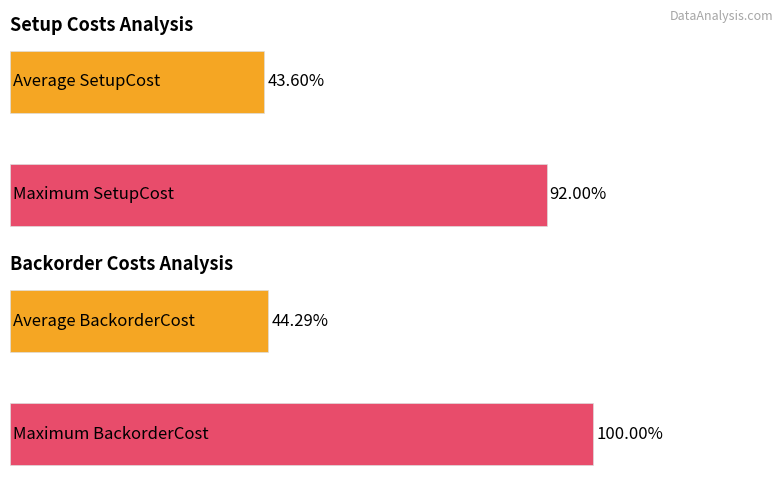

Count the number of data series in this chart.

2